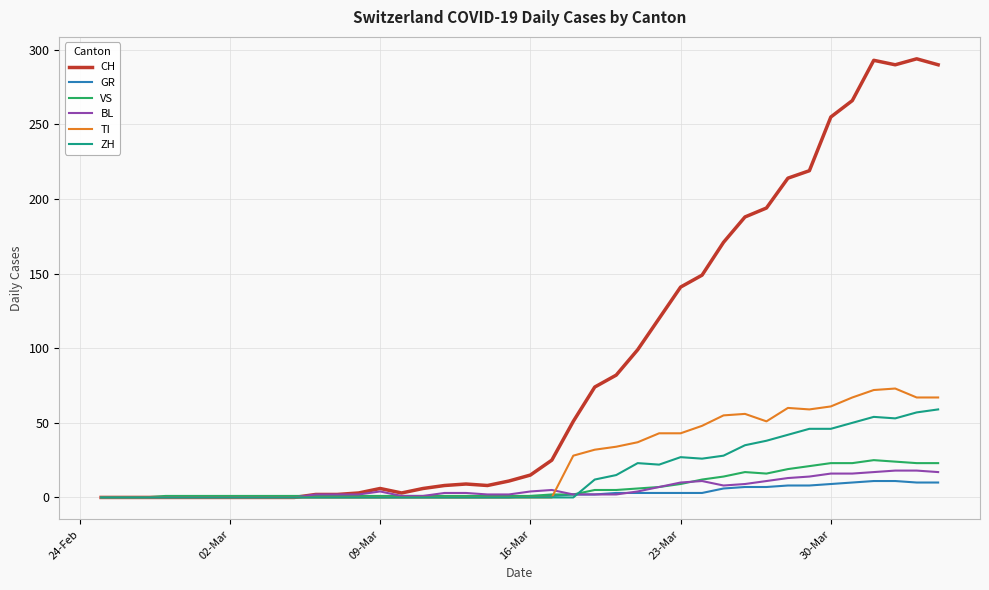

At how many categories does at least one series exceed 243?

6